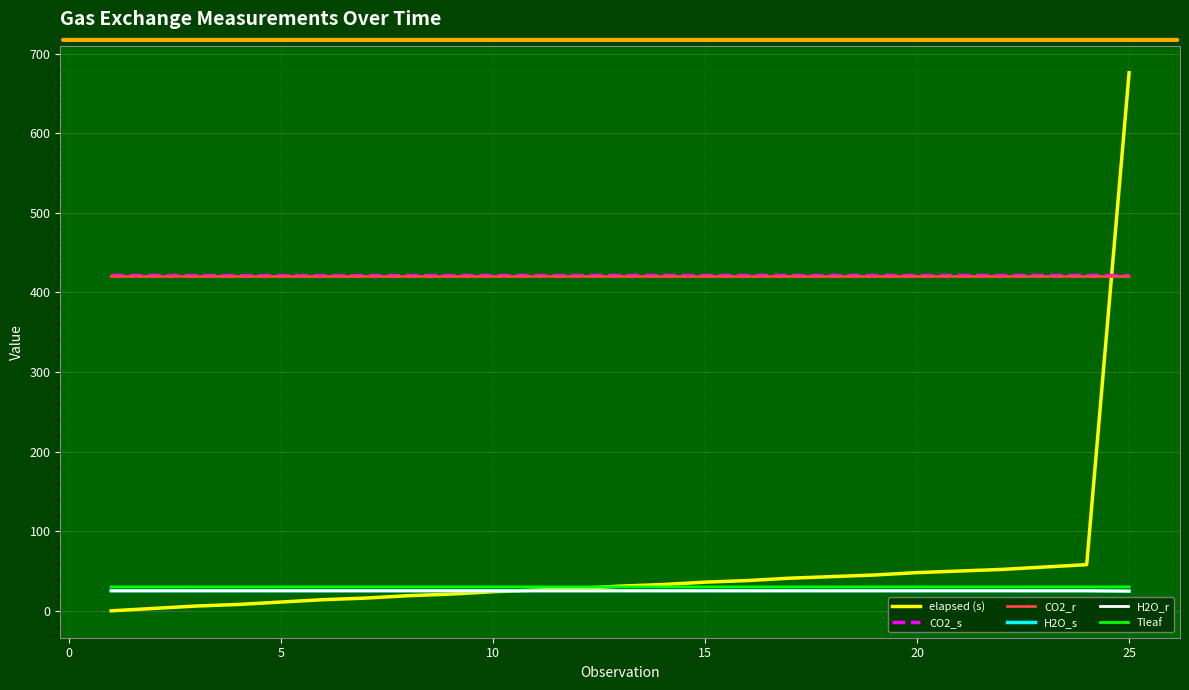

What is the minimum value for CO2_r?

420.0